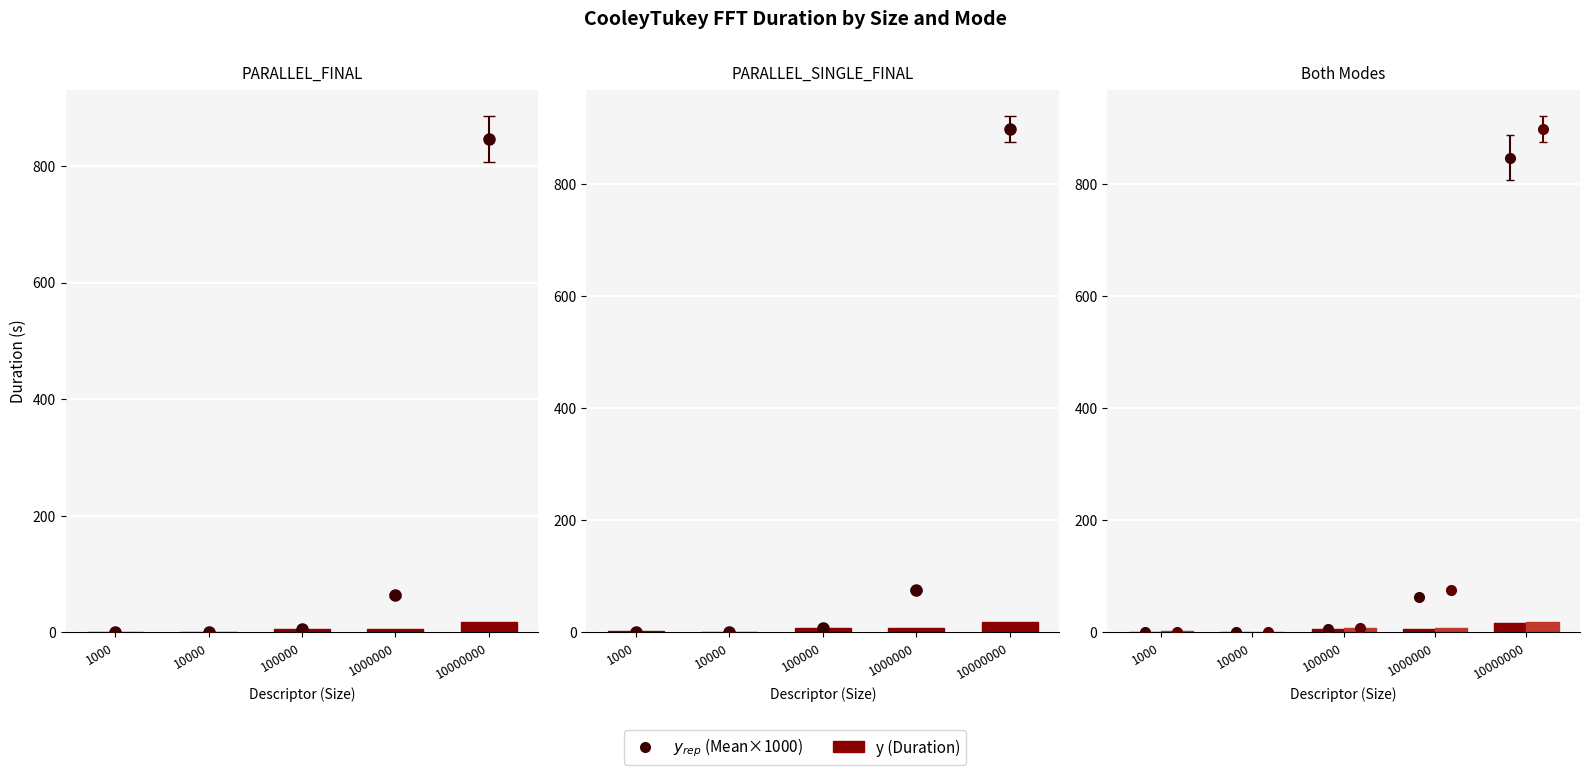

Is it true that y (PARALLEL_FINAL) equals 16.9 at 10000000?

True